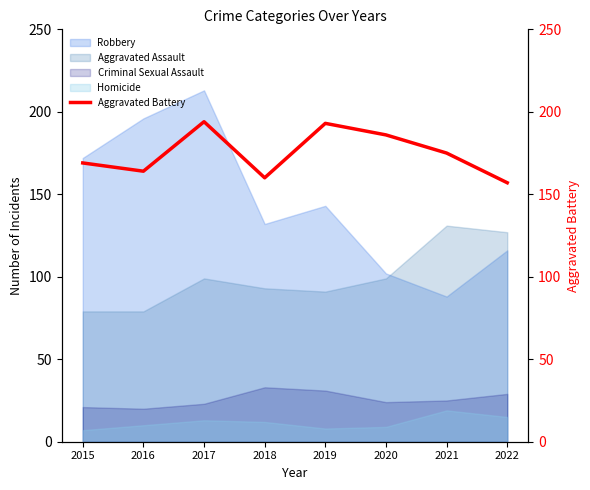

At which label is Robbery closest to 150?

2019